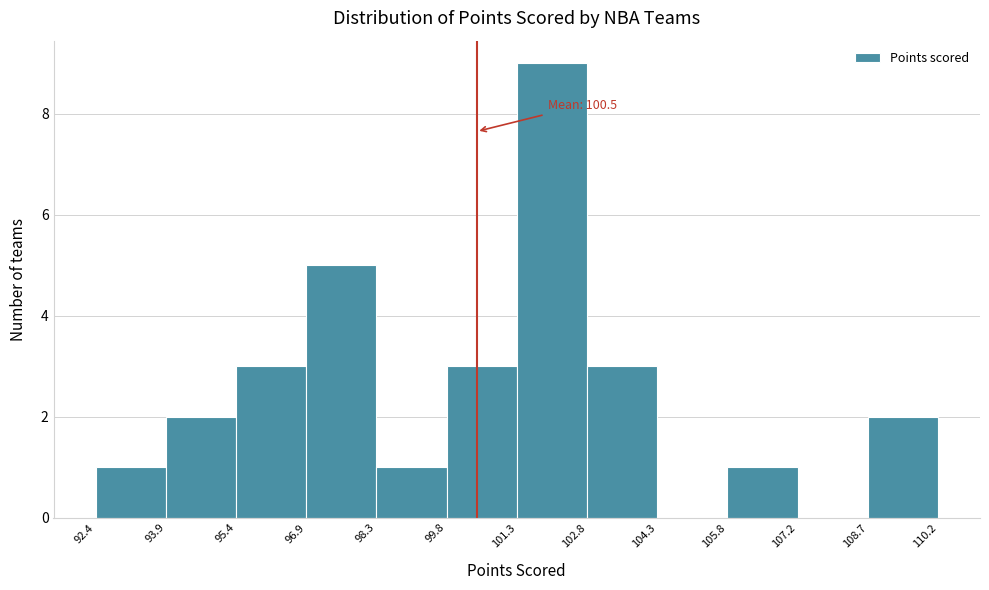

Which range on the x-axis has the tallest bar?

101.3 to 102.8